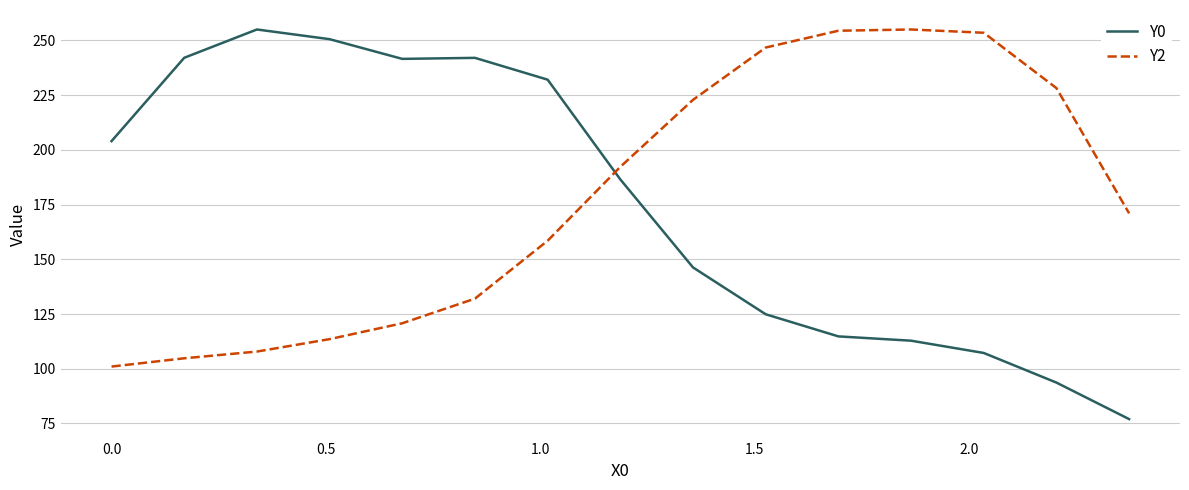

Which series has the widest spread of values?

Y0